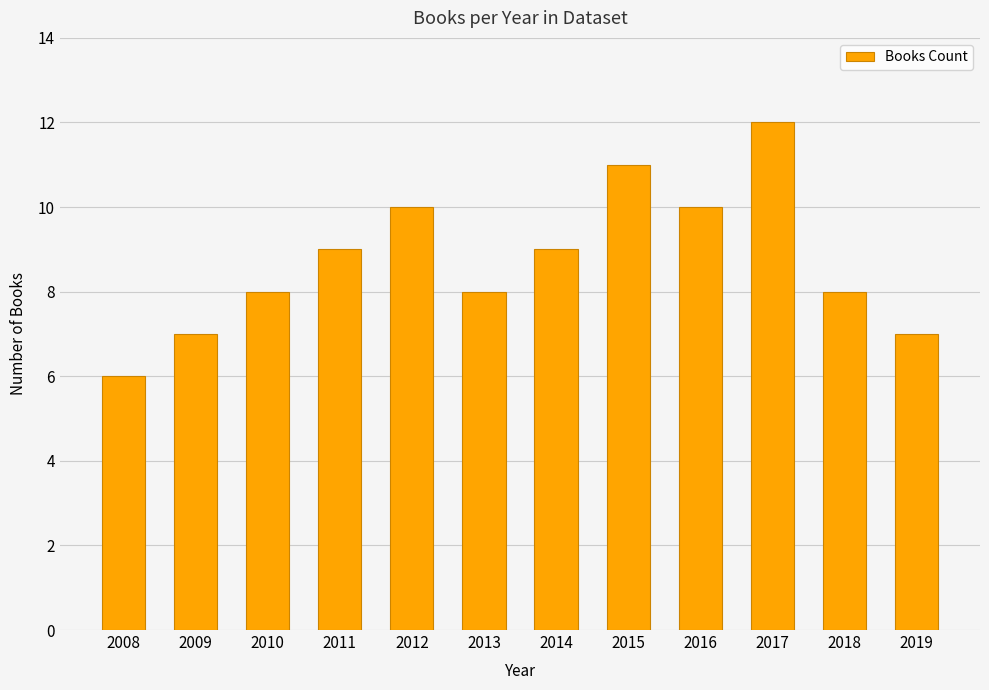

Count the values in the range 8 to 10.

7